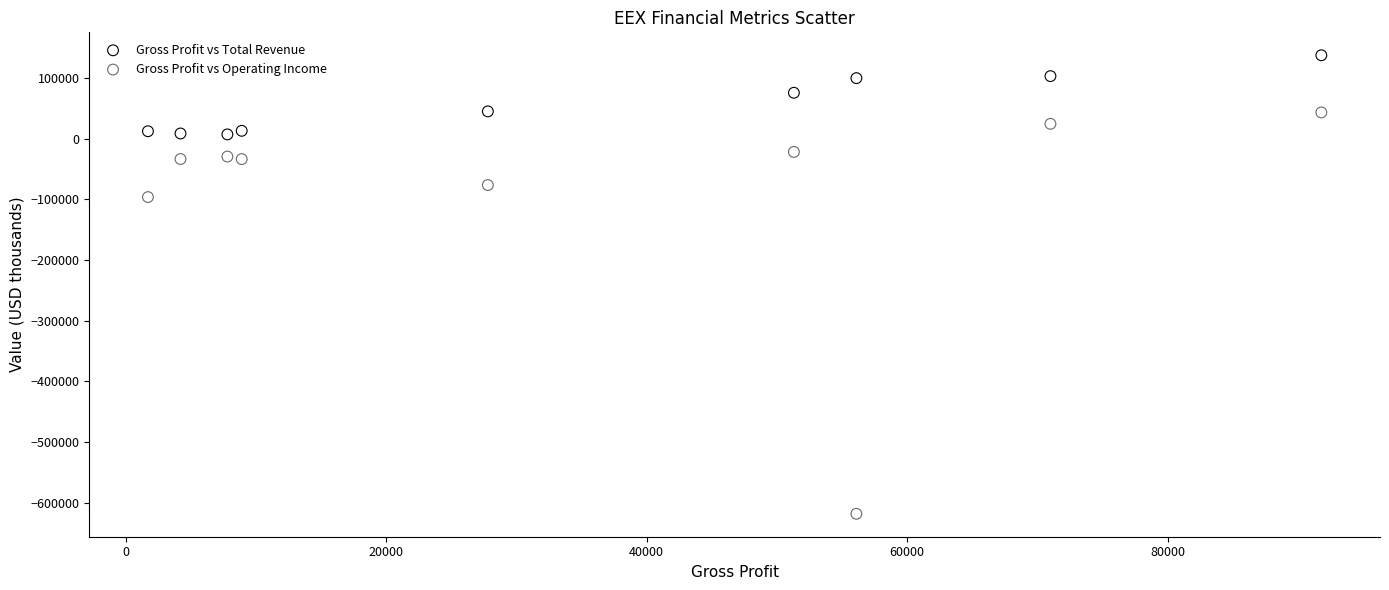

Which series reaches the minimum Y coordinate?

Gross Profit vs Operating Income